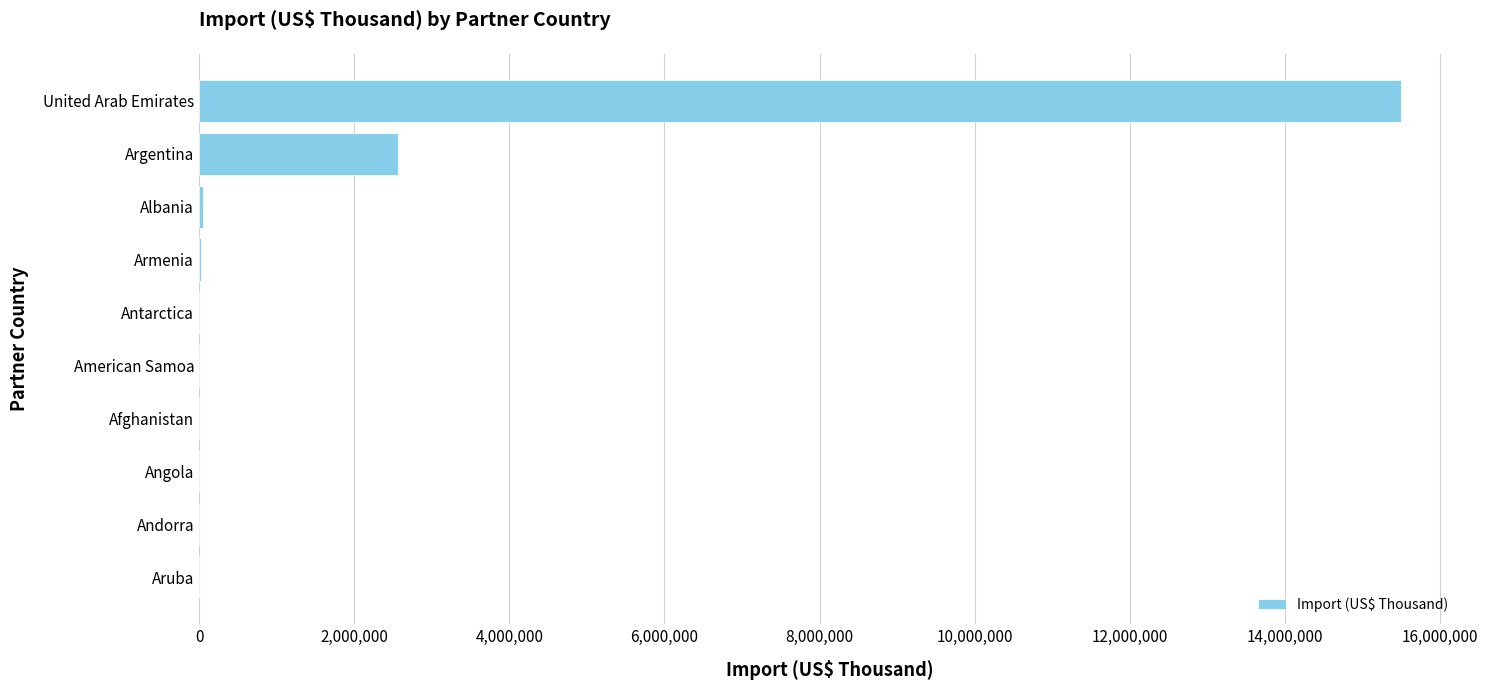

Count the number of categories in the chart.

10